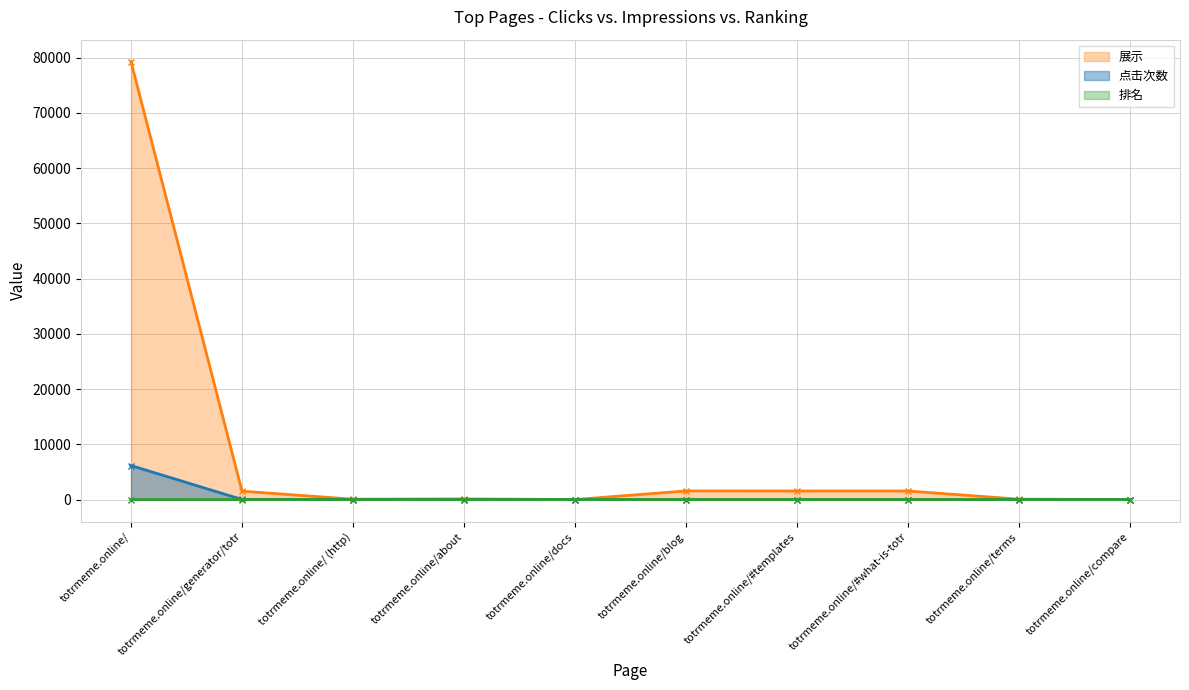

Is it true that 排名 equals 7.7 at totrmeme.online/terms?

True